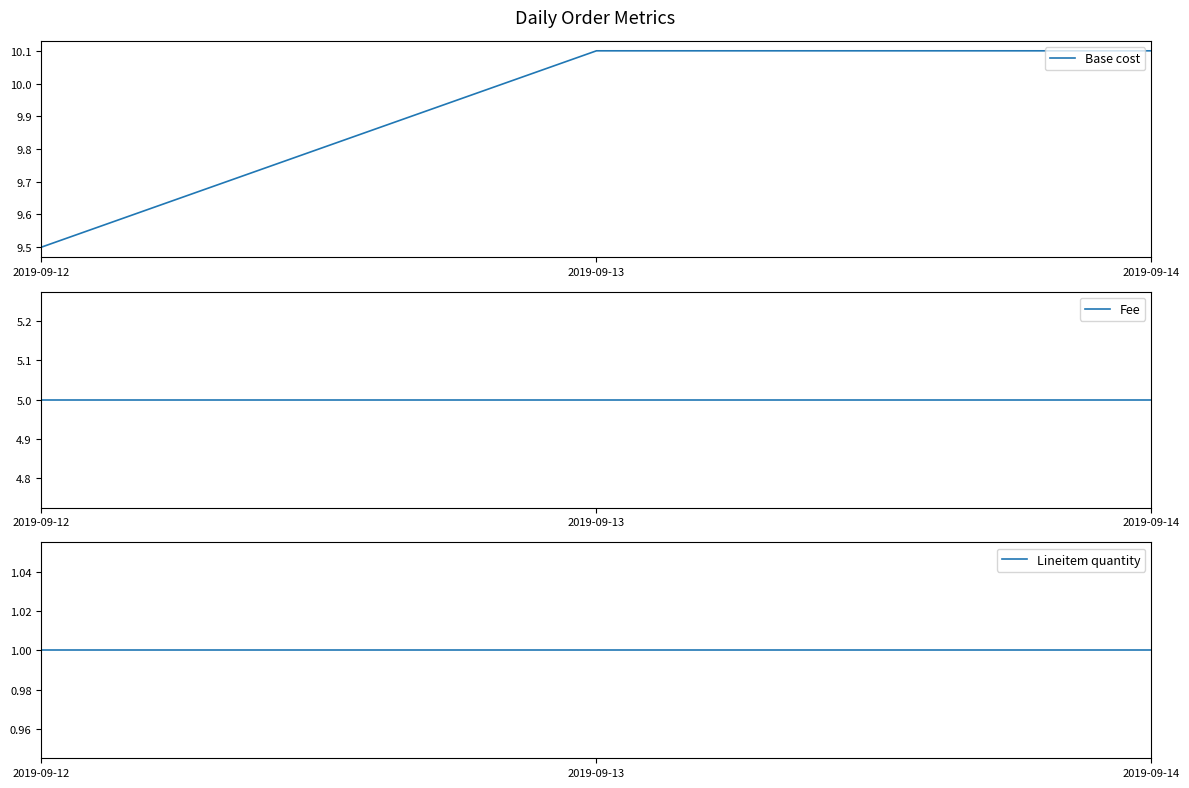

At which label does Lineitem quantity reach its peak?

2019-09-12